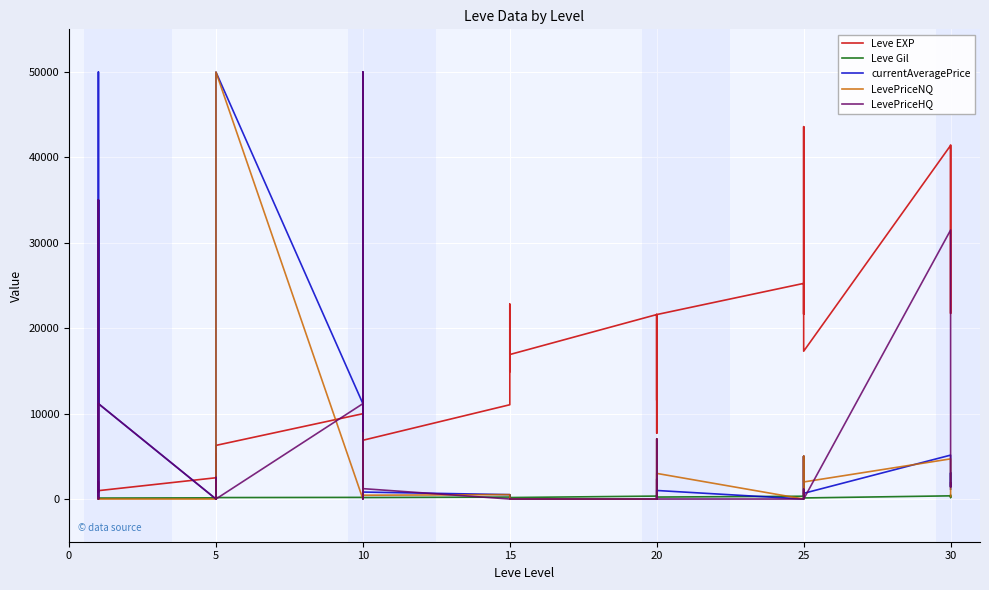

What is the approximate value of Leve Gil at 5?

169.0